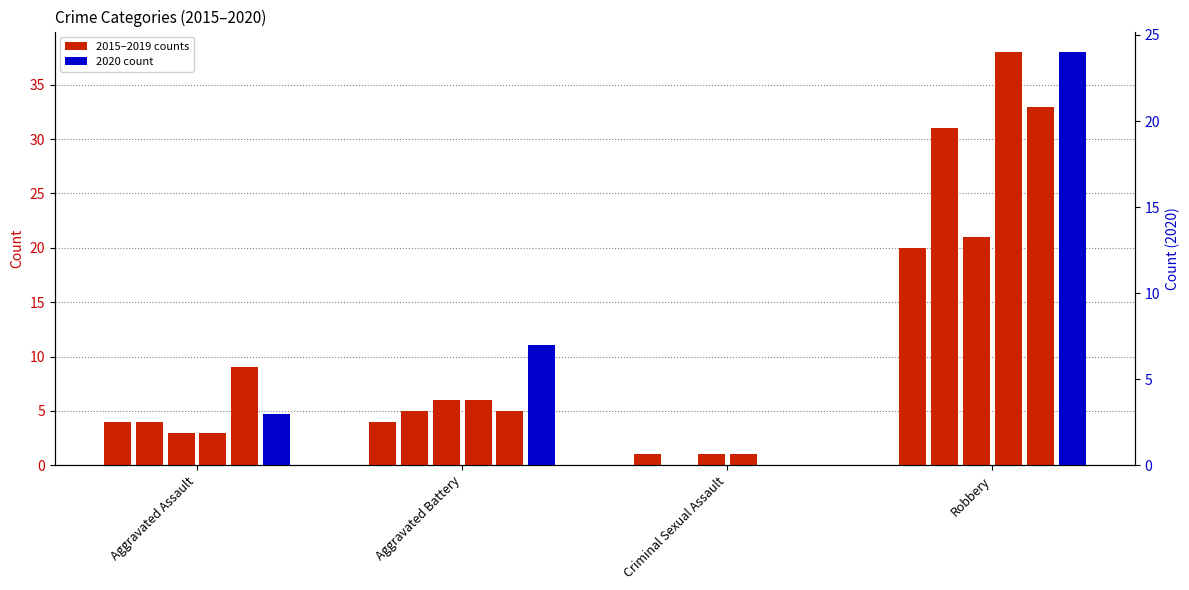

The 2018 series shows 1 at Aggravated Assault. True or false?

False